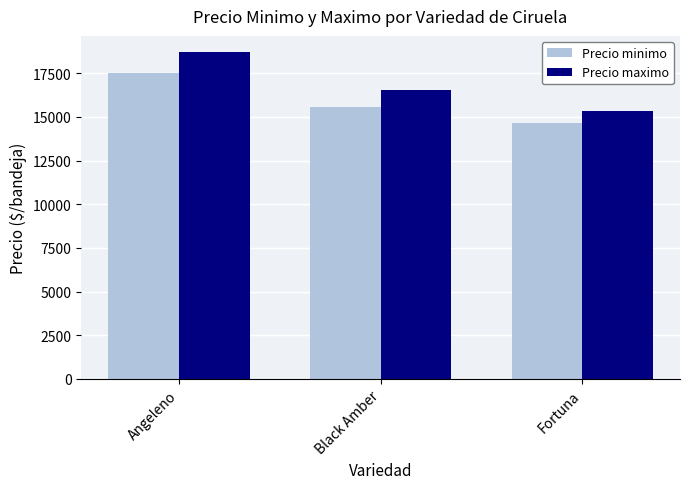

Count the number of data series in this chart.

2